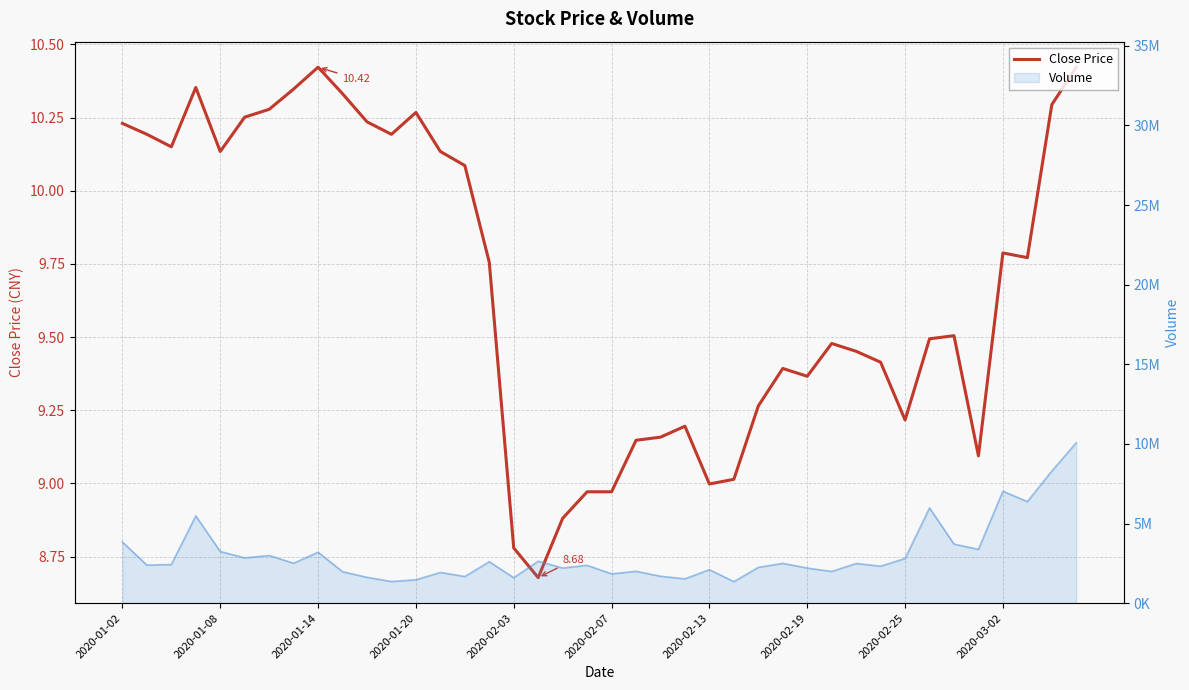

Where does the data first go above 9?

2020-01-02